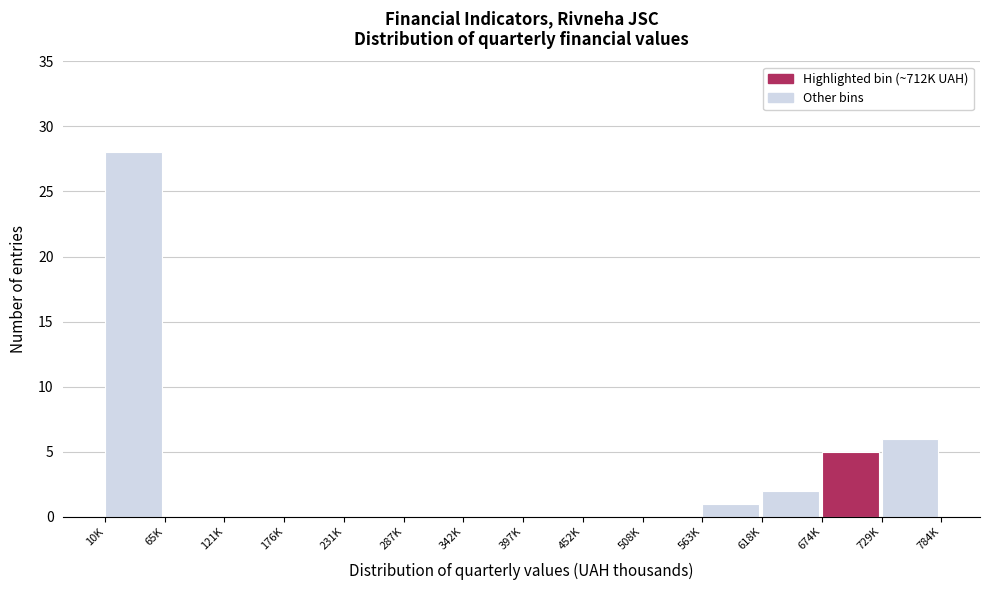

Reading right to left, list all the values displayed in this chart.

729K=6	674K=5	618K=2	563K=1	508K=0	452K=0	397K=0	342K=0	287K=0	231K=0	176K=0	121K=0	65K=0	10K=28